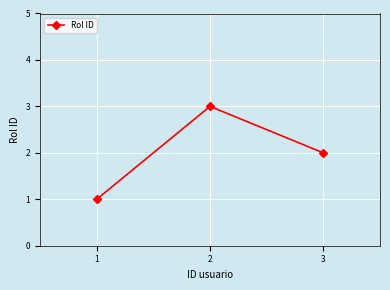

What is the sum of all values?

6